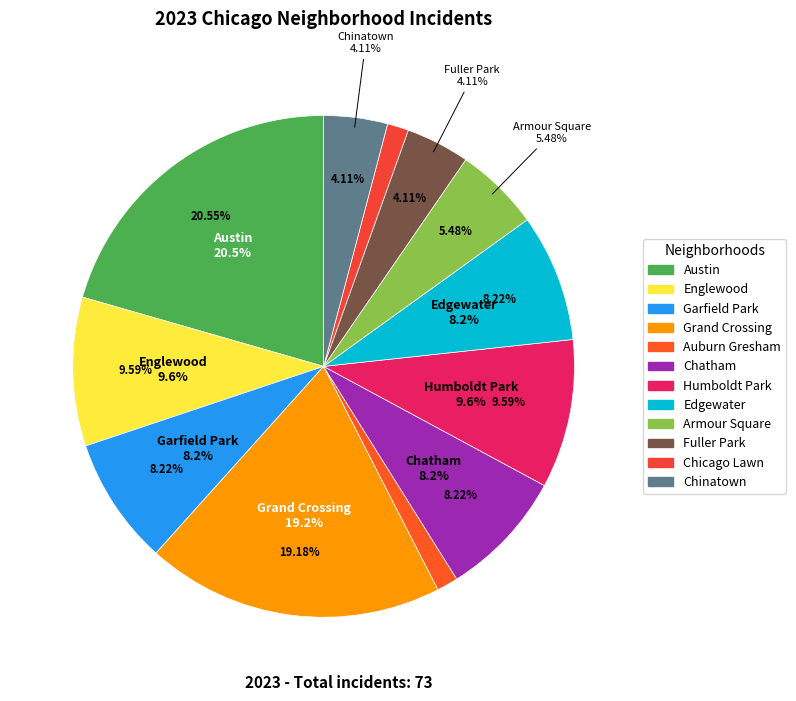

Which category has the smallest portion of the pie?

Auburn Gresham